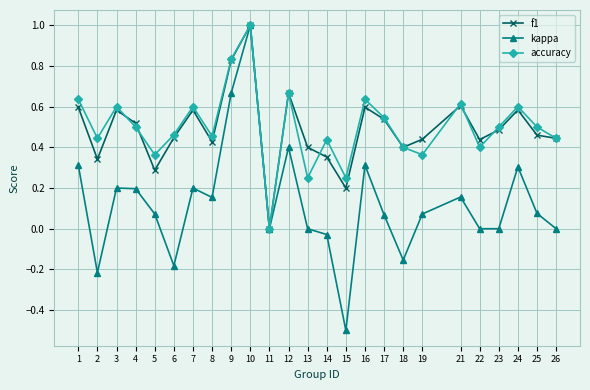

At which category is the sum across all series the highest?

10